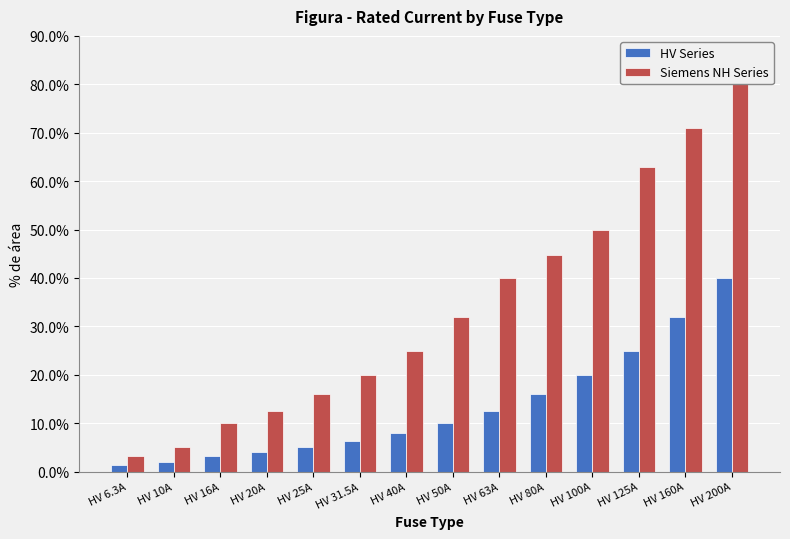

Is the value of HV Series at HV 10A greater than the value of Siemens NH Series at HV 16A?

No